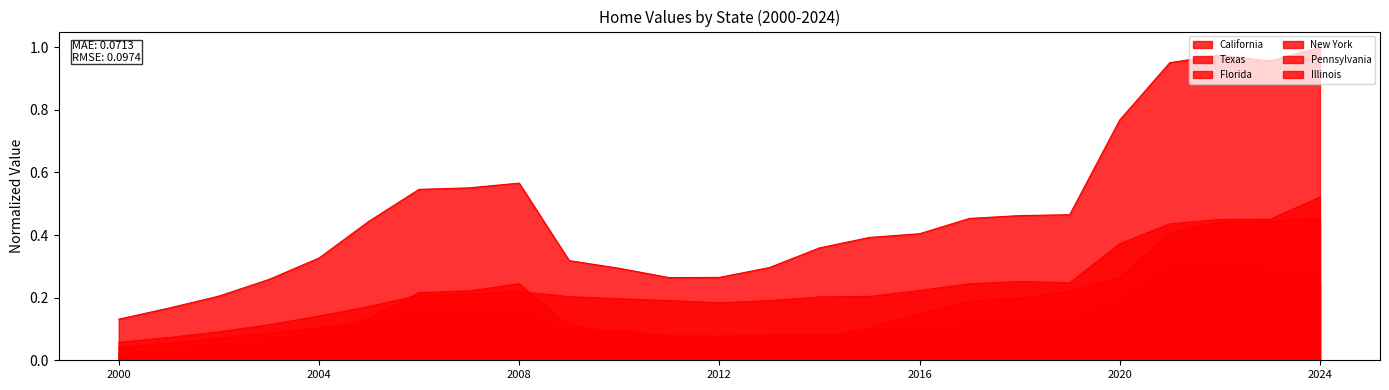

True or false: New York and Illinois intersect in this chart.

False